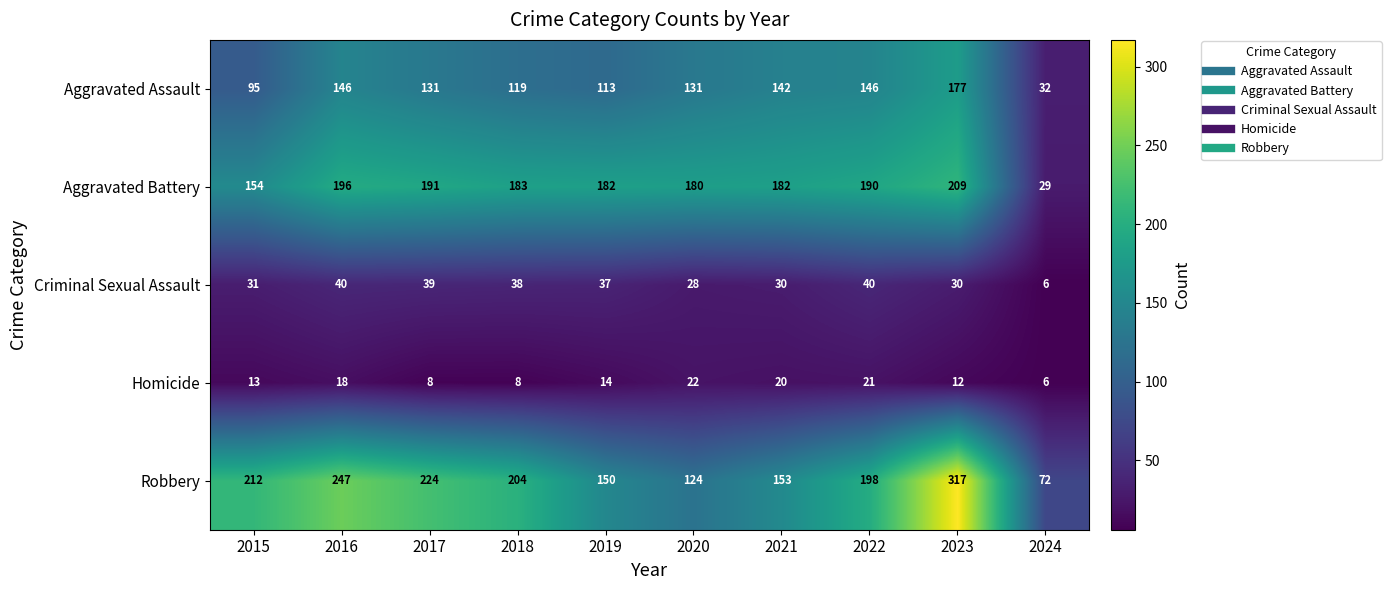

At 2022, list the series in order from smallest to largest.

Homicide, Criminal Sexual Assault, Aggravated Assault, Aggravated Battery, Robbery